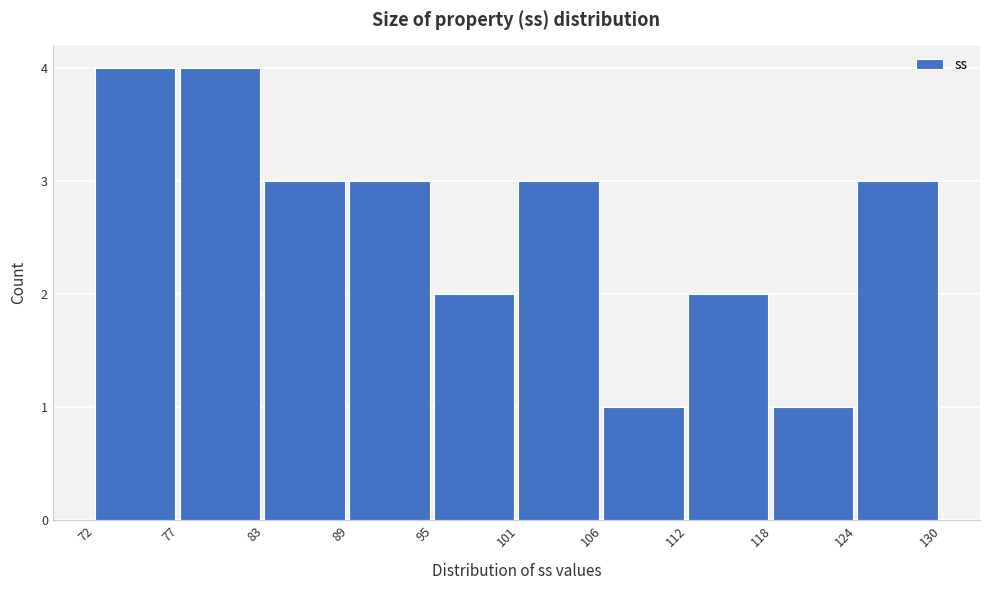

Reading left to right, extract all data points from this chart.

72=4	77=4	83=3	89=3	95=2	101=3	106=1	112=2	118=1	124=3